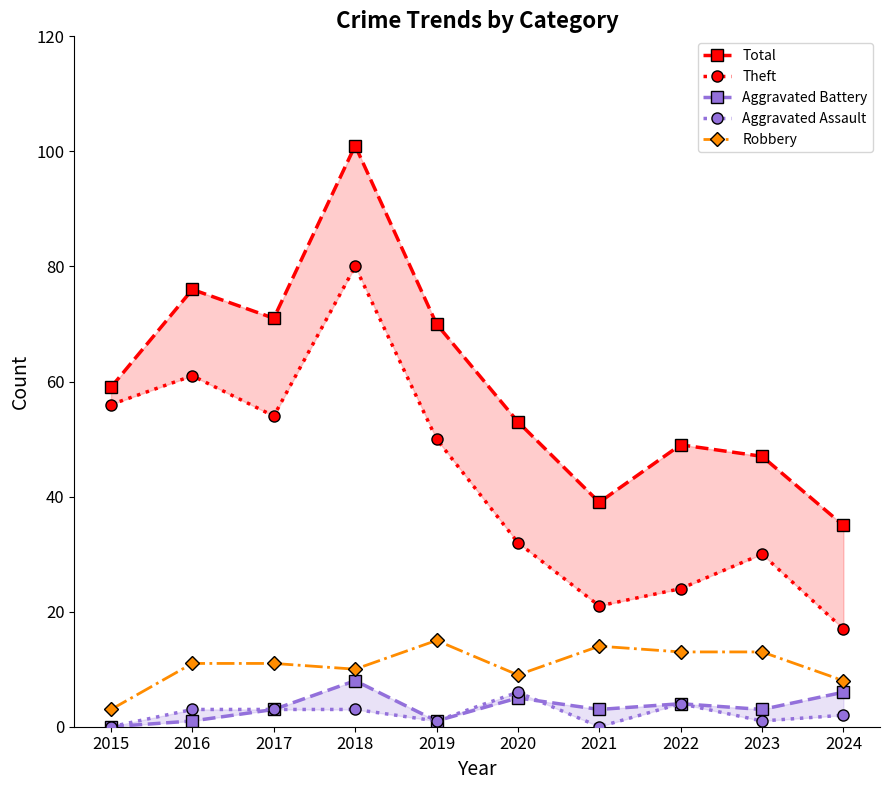

Rank the series at 2018 from highest to lowest value.

Total, Theft, Robbery, Aggravated Battery, Aggravated Assault